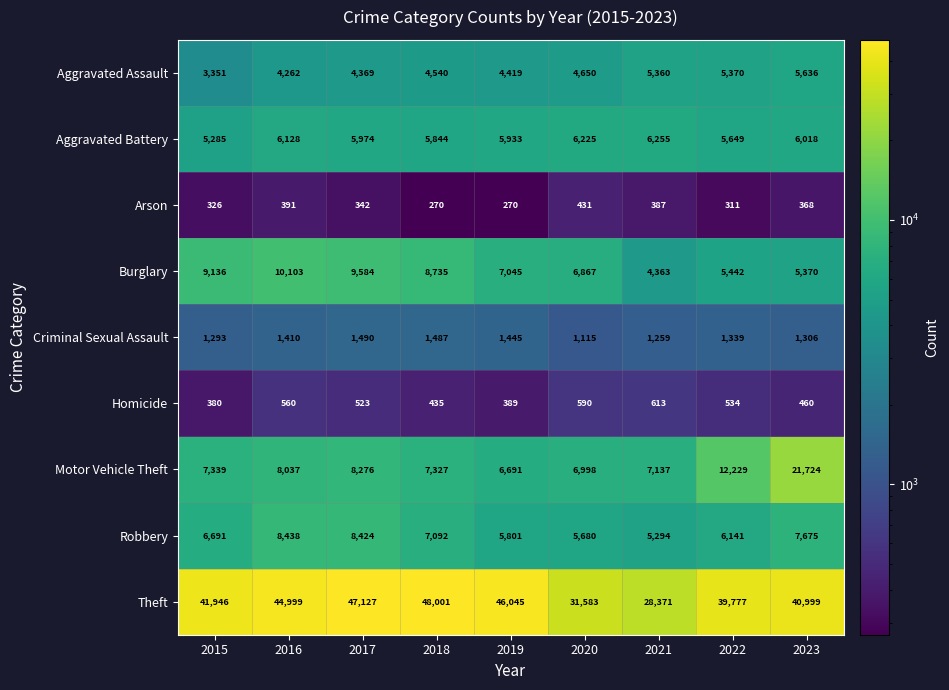

True or false: Robbery has a value of 4040 at 2022.

False